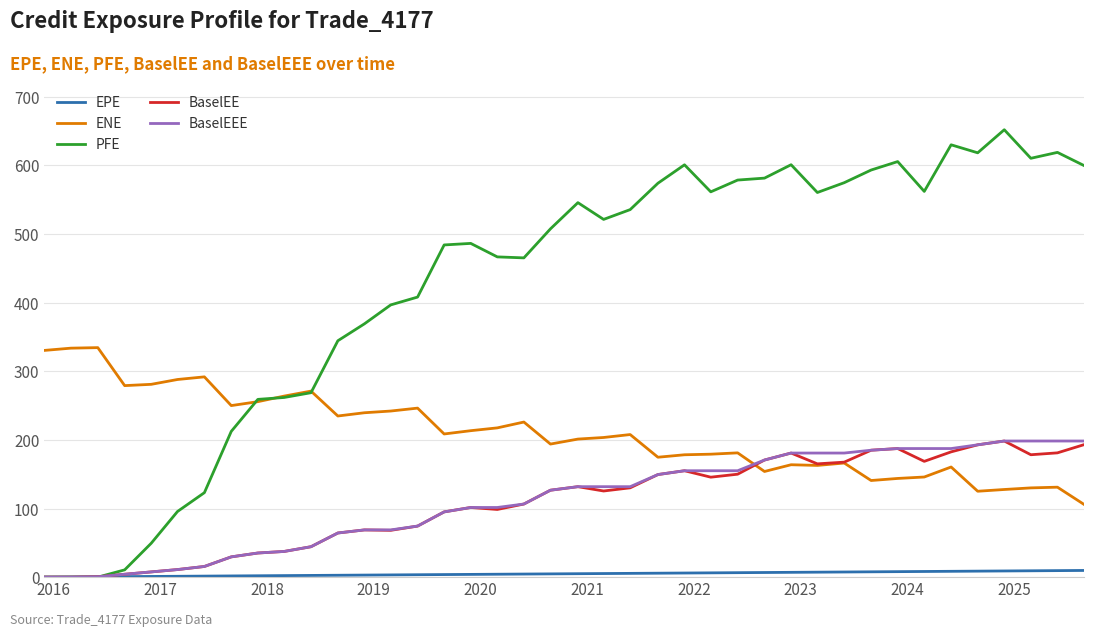

Which series has the widest spread of values?

PFE